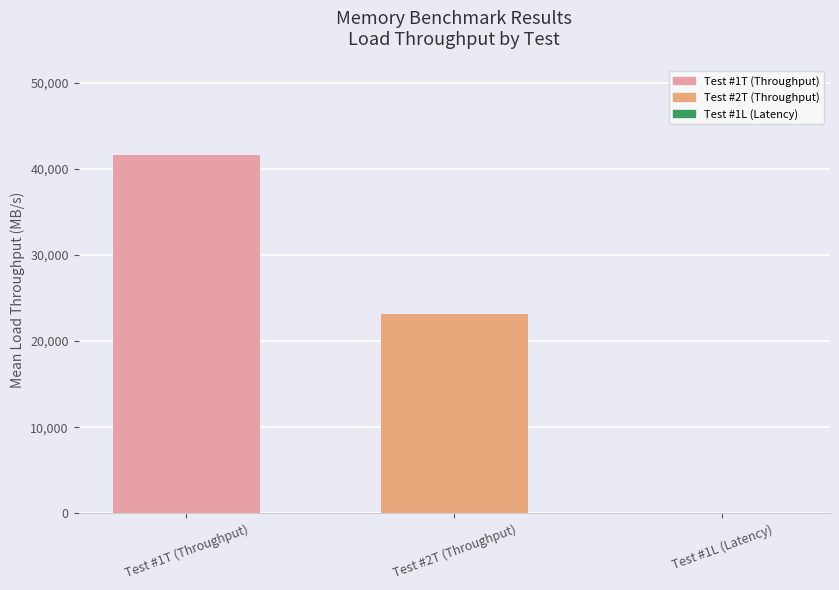

Reading left to right, extract all data points from this chart.

41582.8	23199.3	0.0